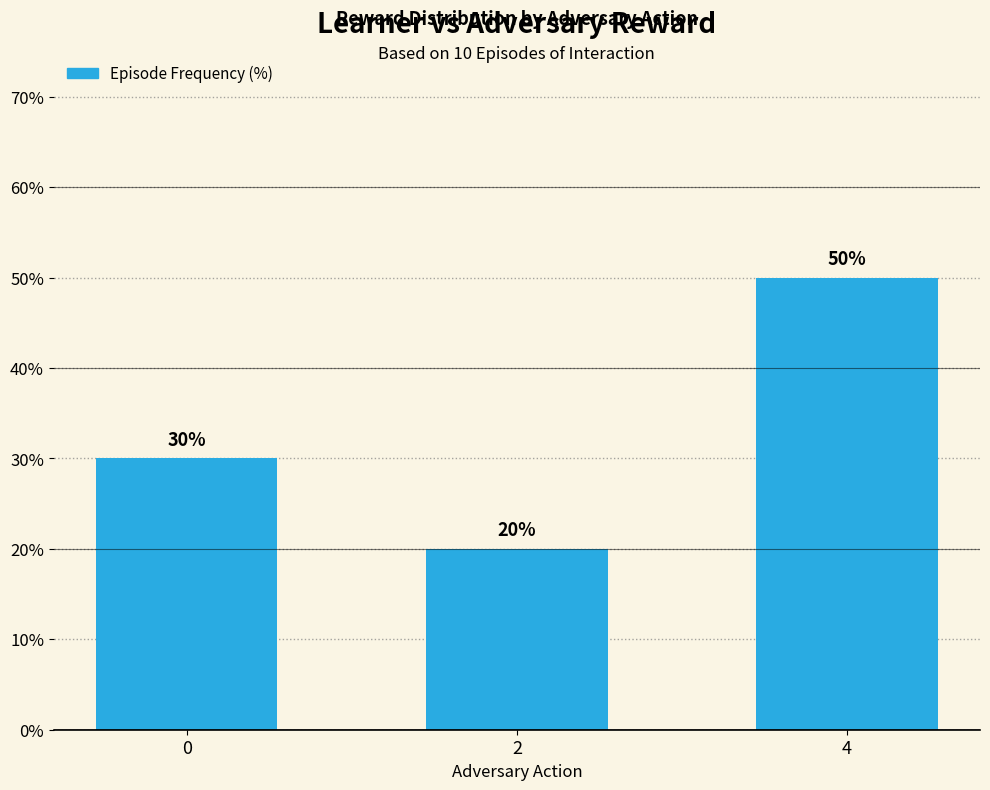

The chart shows a value of 20 at 2. True or false?

True